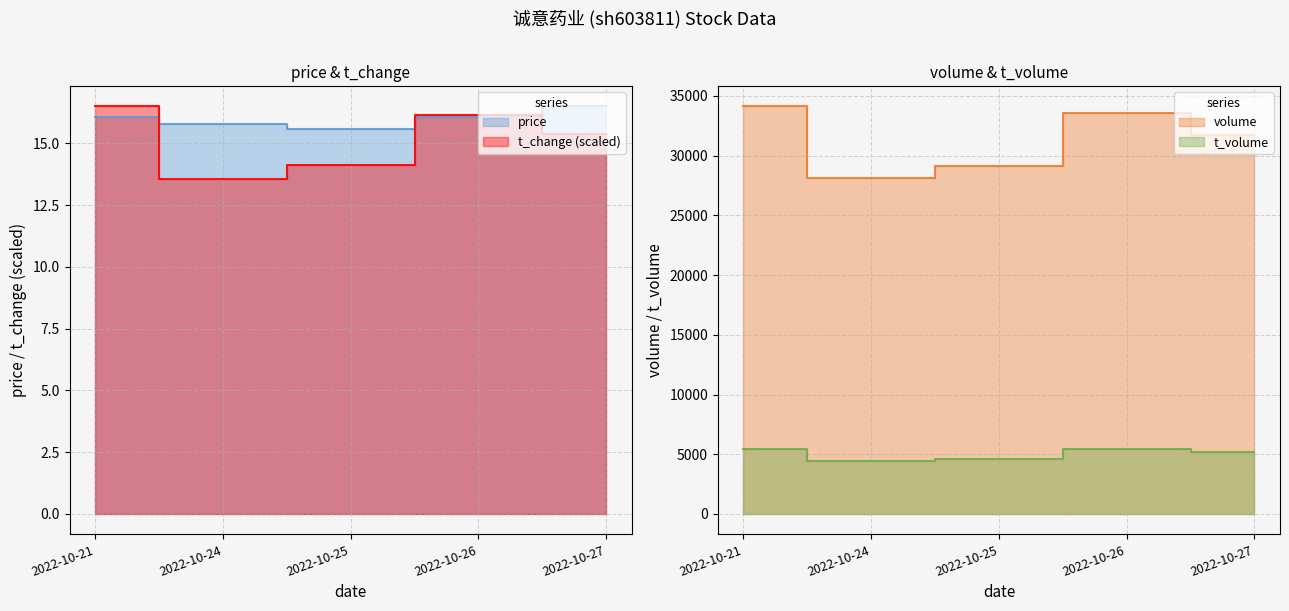

True or false: t_volume has more than 1 interior local peaks.

False